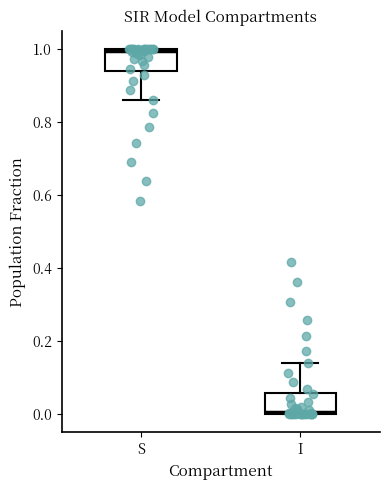

Where does the lower whisker of the box for S end on the y-axis? The values are not printed on the chart, so give them approximately, as read against the axis.

0.86